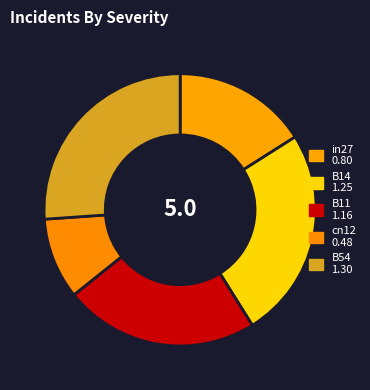

To the nearest percent, what percentage of the pie is in27?

16%